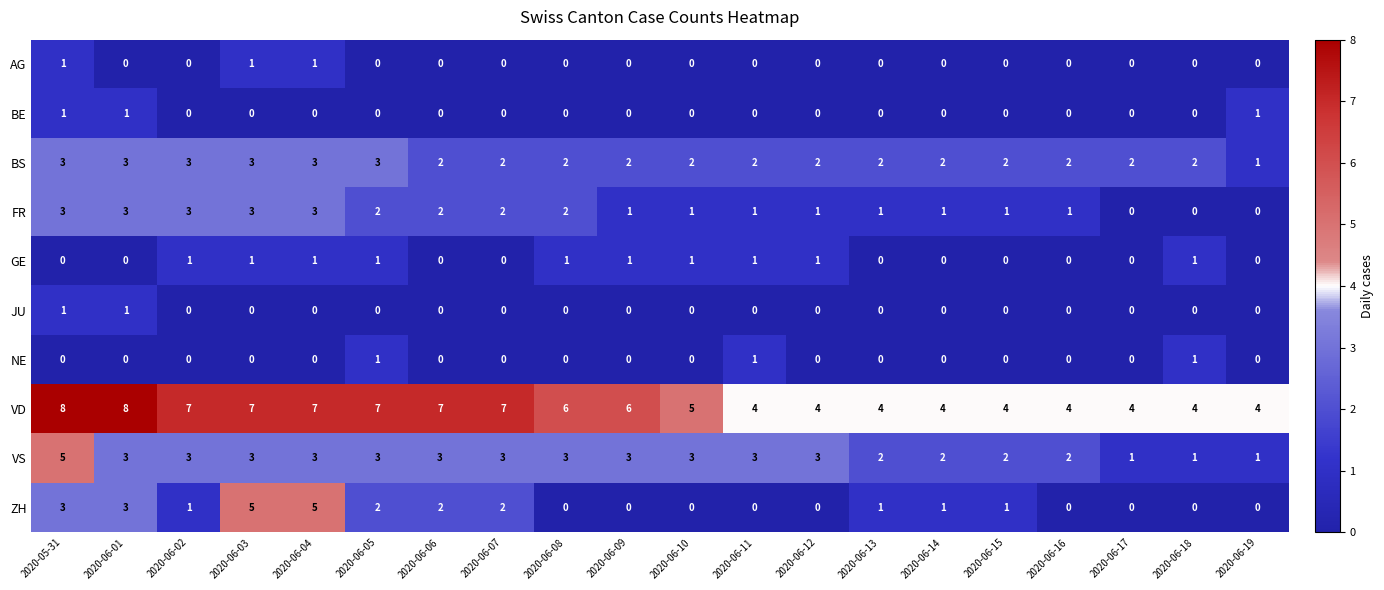

At how many categories does at least one series exceed 3?

20